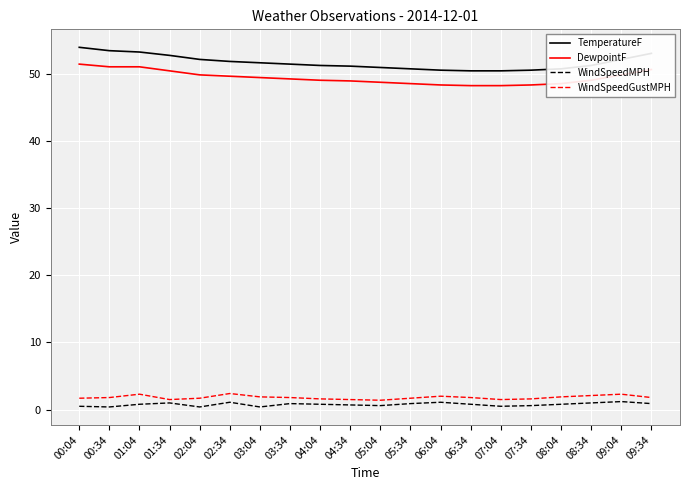

What position from the left is 07:34?

16